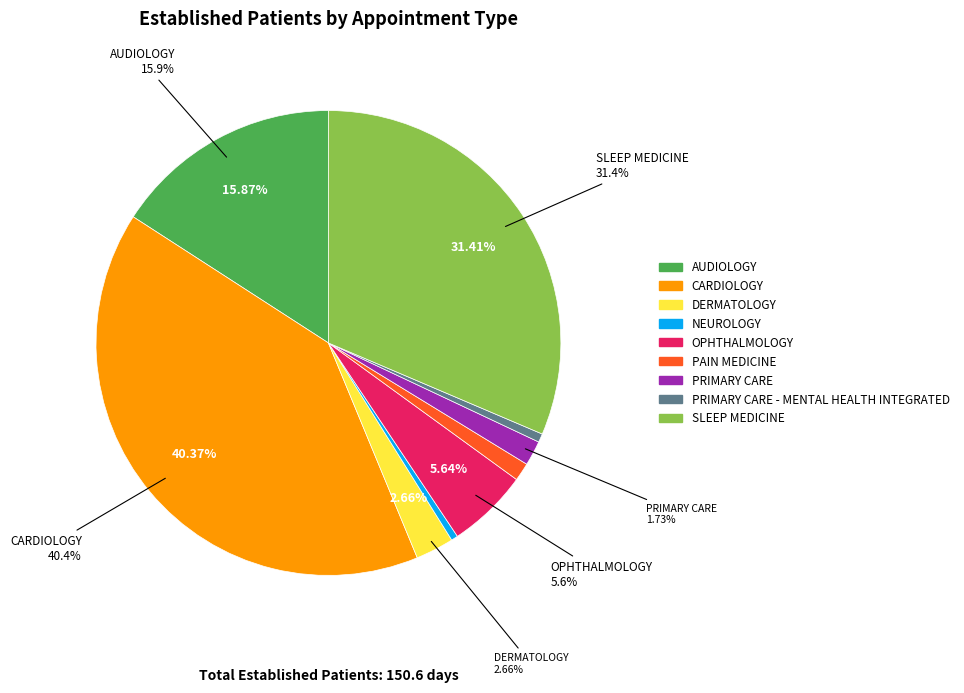

The CARDIOLOGY slice represents 40% of the pie. True or false?

True